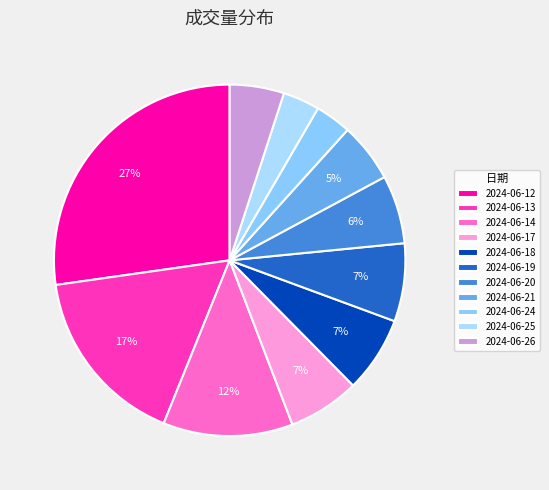

How many slices are in this pie chart?

11